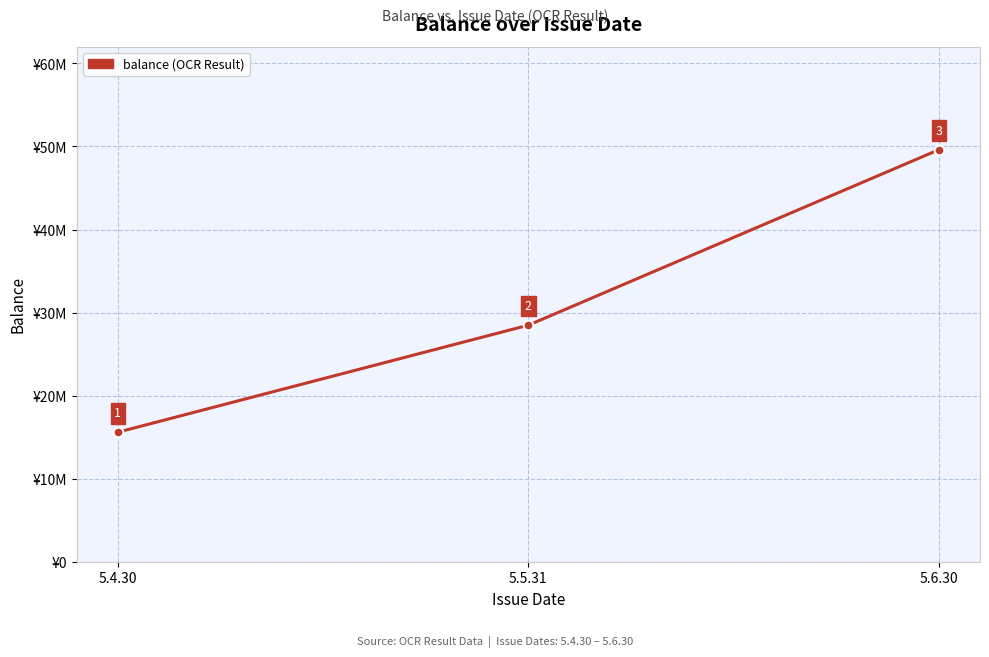

Does the chart have visible grid lines?

Yes